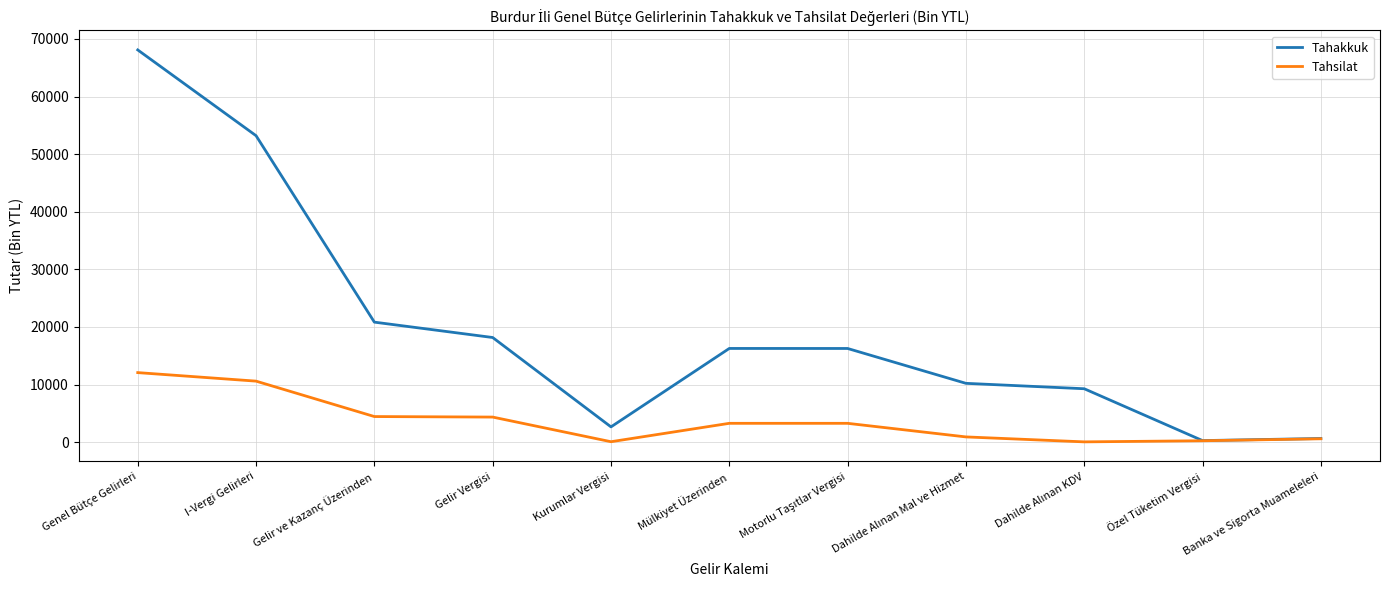

Which label corresponds to the largest value in the chart?

Genel Bütçe Gelirleri